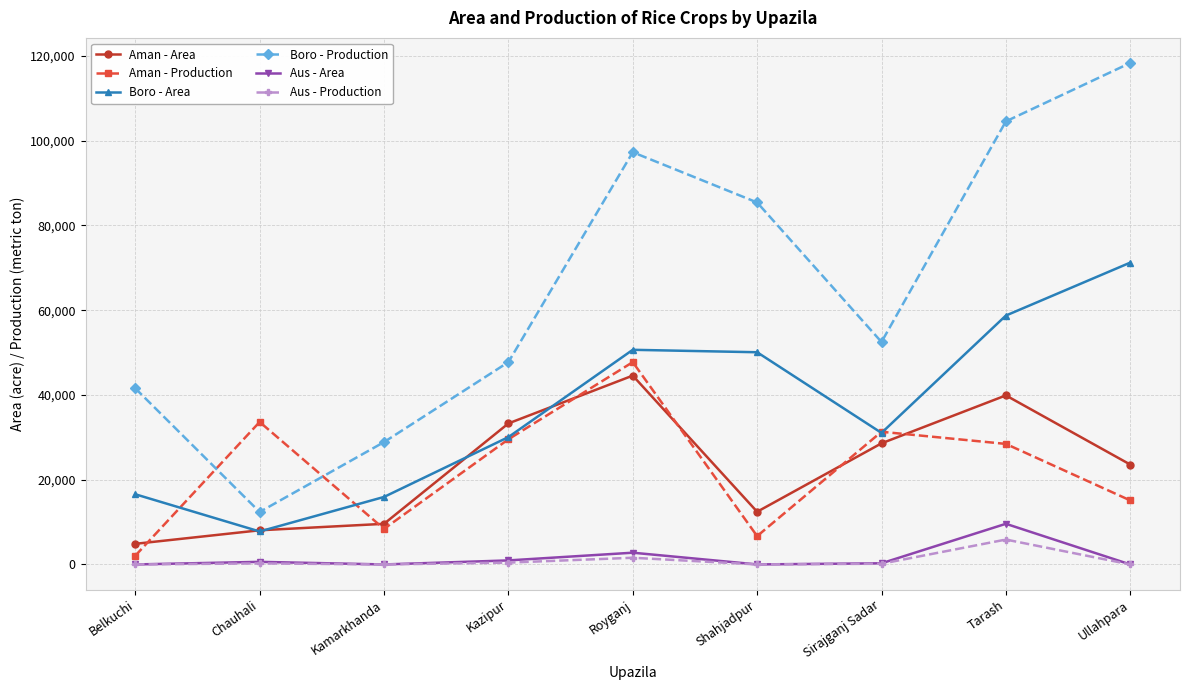

True or false: Boro - Production and Boro - Area cross at least once.

False